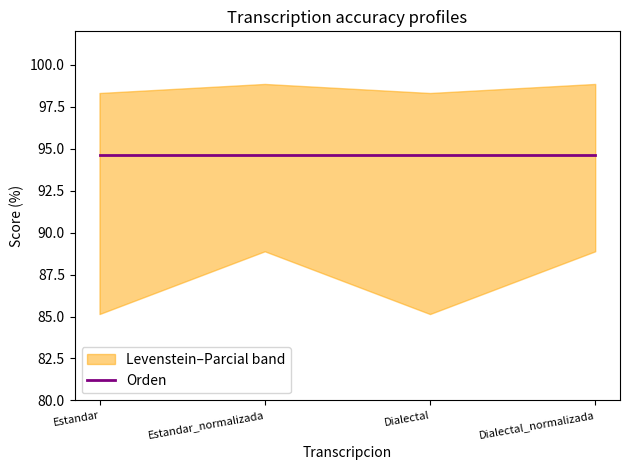

What is the spread (max minus min) of values at Dialectal?

13.2